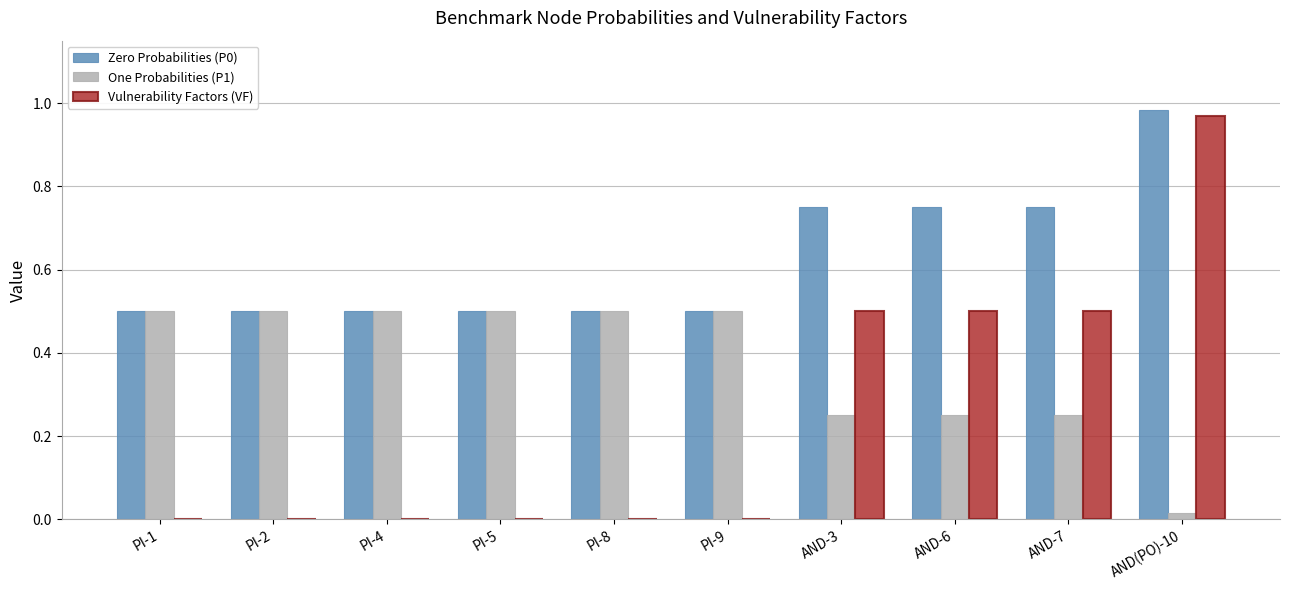

Are the bars horizontal?

No